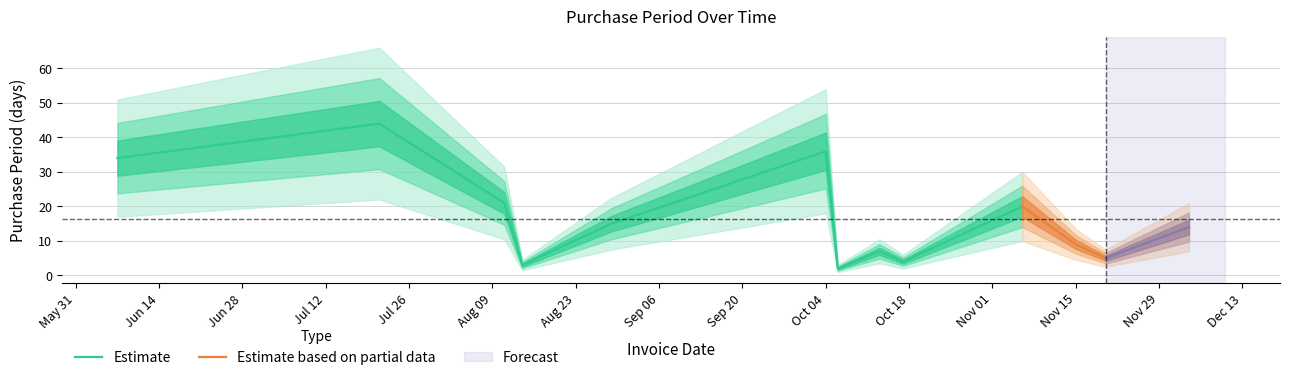

Rank the categories by value from lowest to highest.

2017-10-06, 2017-08-14, 2017-10-17, 2017-11-20, 2017-10-13, 2017-11-15, 2017-12-04, 2017-08-29, 2017-11-06, 2017-08-11, 2017-06-07, 2017-10-04, 2017-07-21